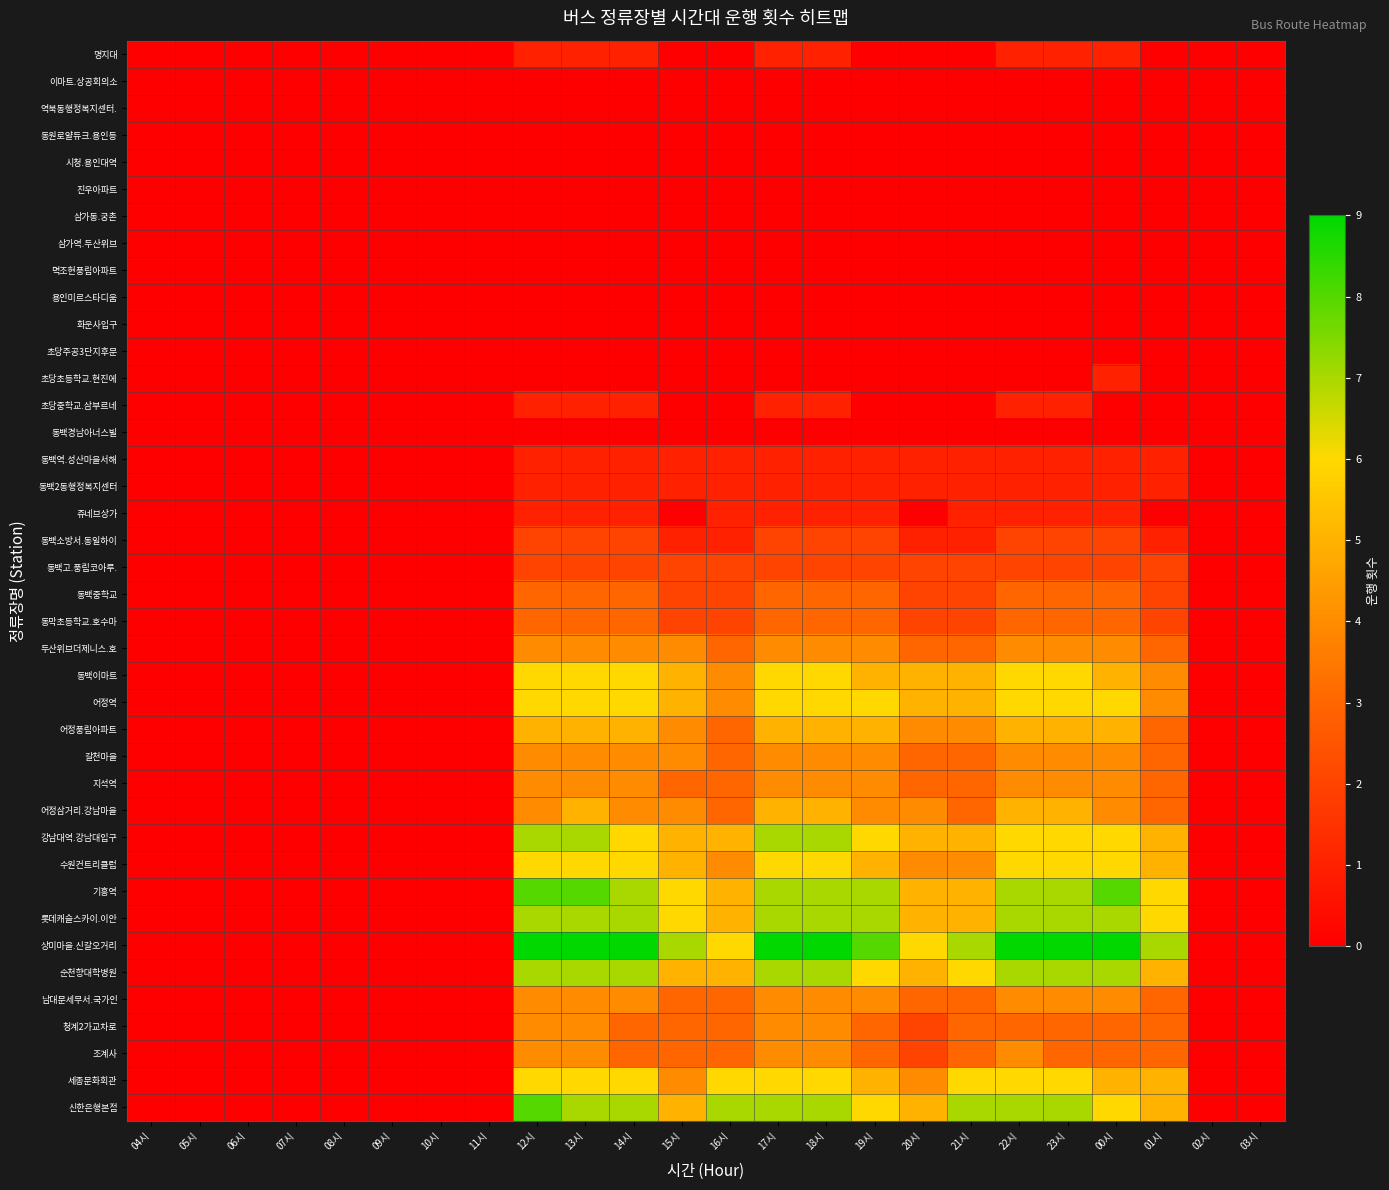

At how many categories does at least one series exceed 0?

14